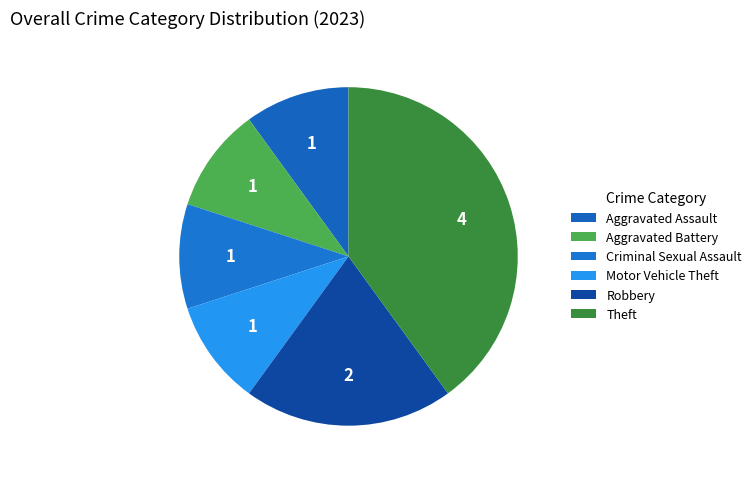

Is there a majority slice in this chart?

No